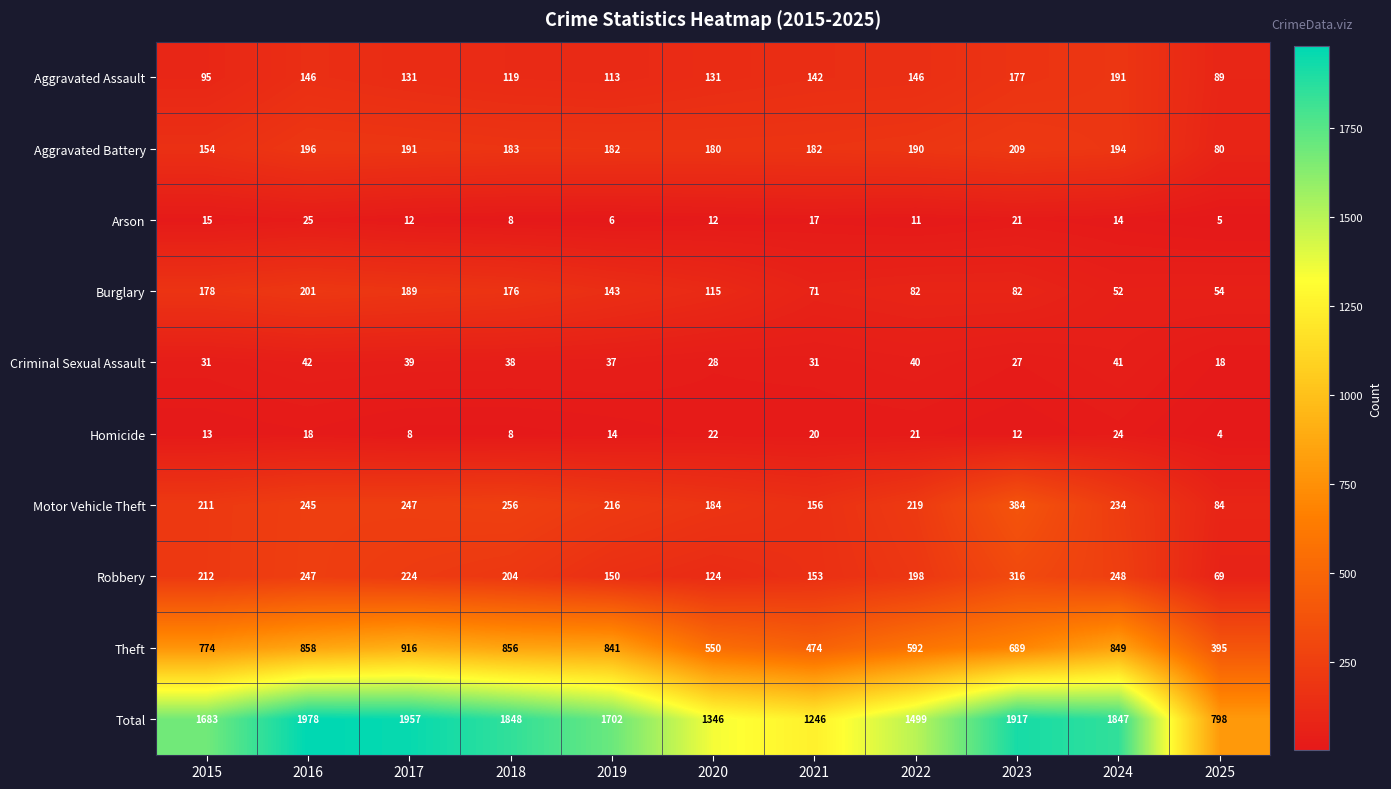

Which series has the largest range (max minus min)?

Total